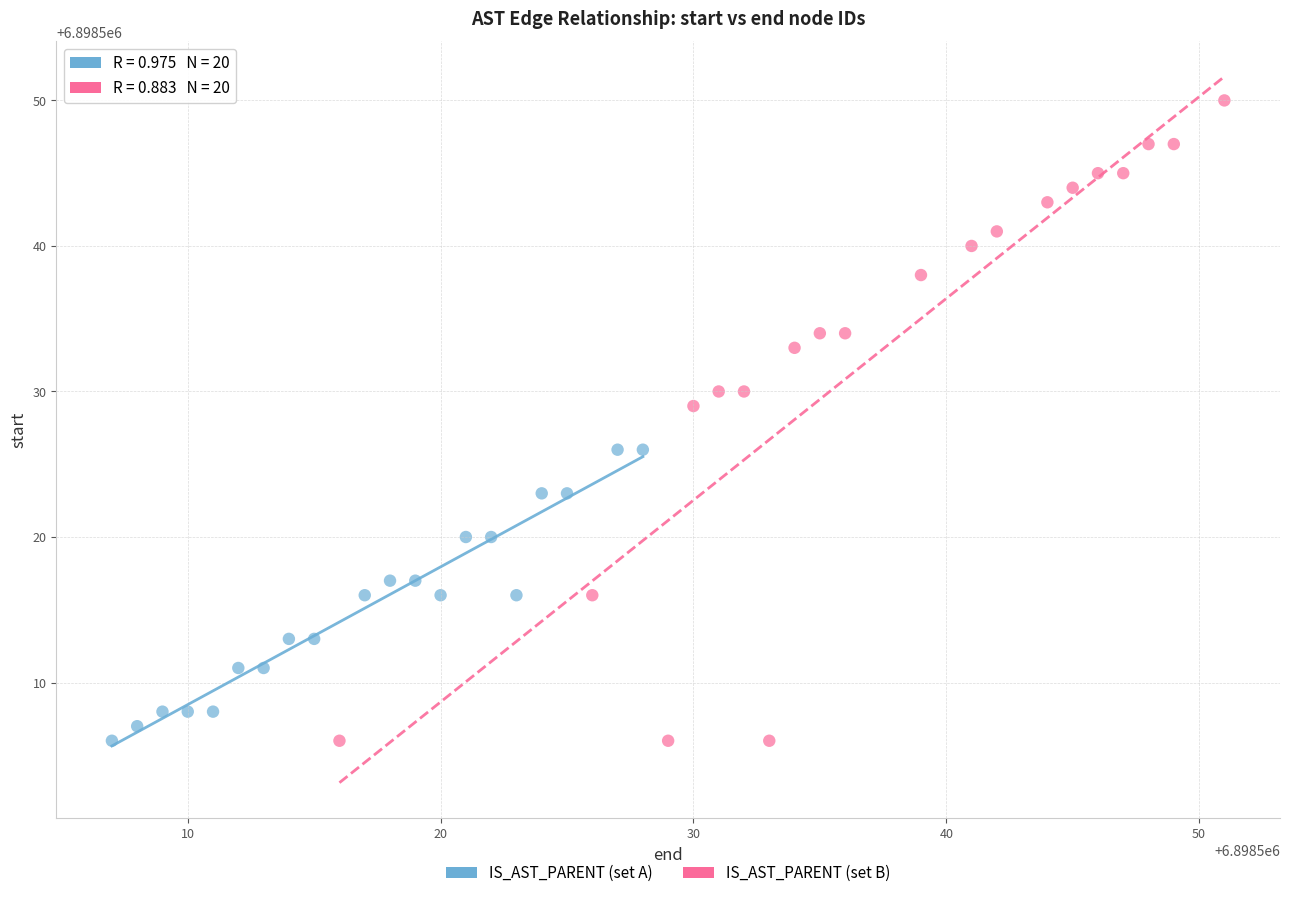

Which series has the widest spread of Y values?

IS_AST_PARENT (set B)